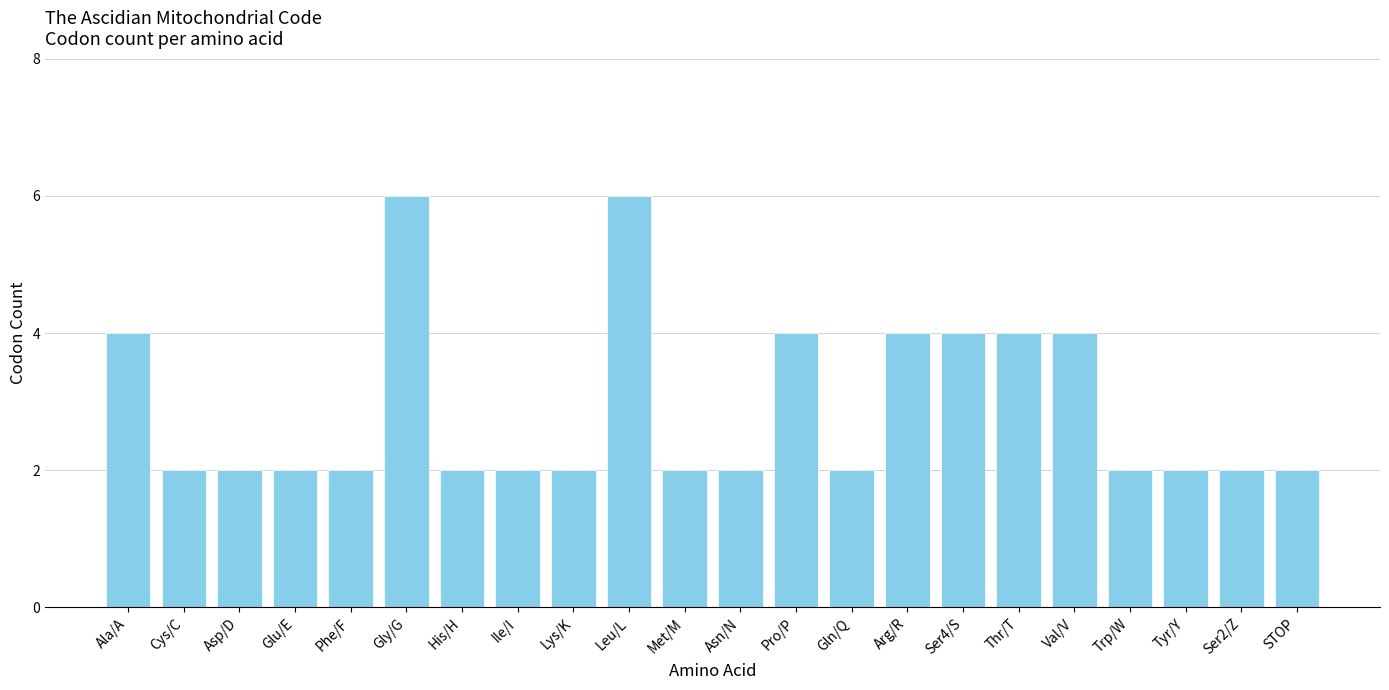

What is the difference between the second highest and second lowest values?

4